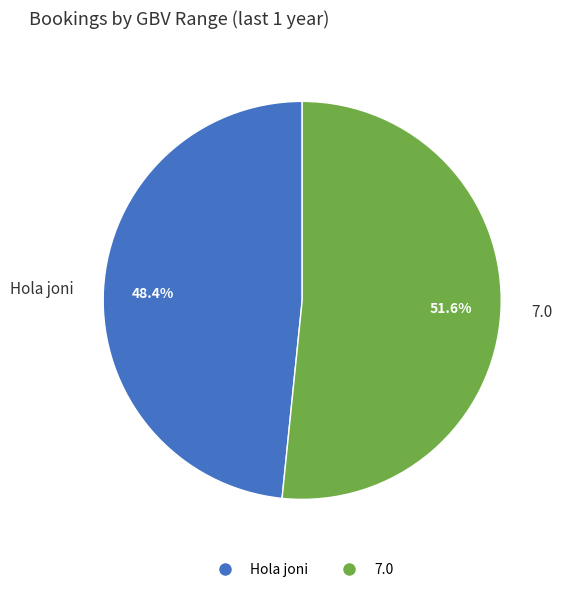

To the nearest percent, what percentage of the pie is 7.0?

52%